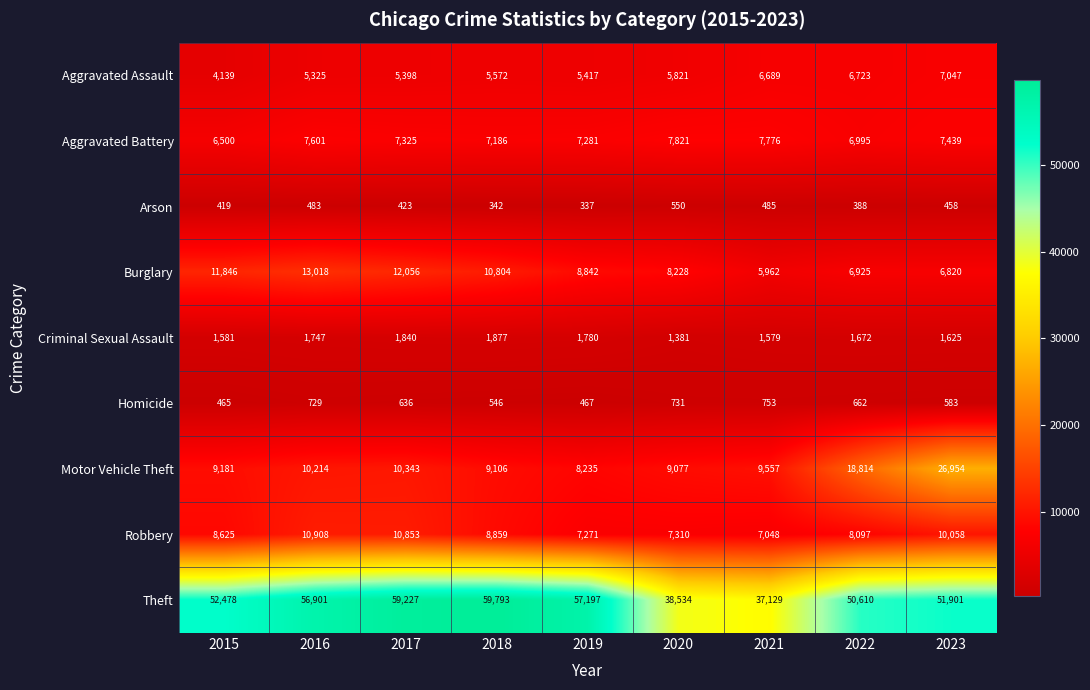

Which series has the largest total across all categories?

Theft